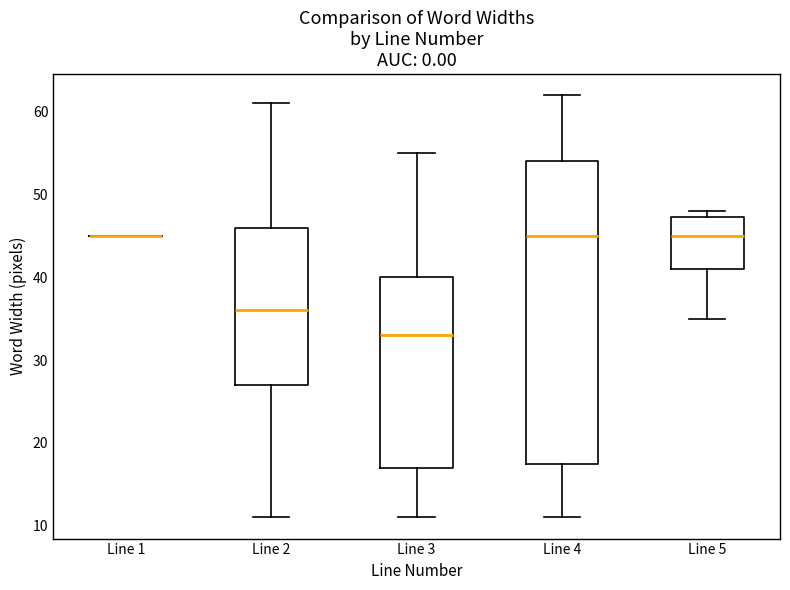

Which box is the tallest, from its lower edge to its upper edge?

Line 4